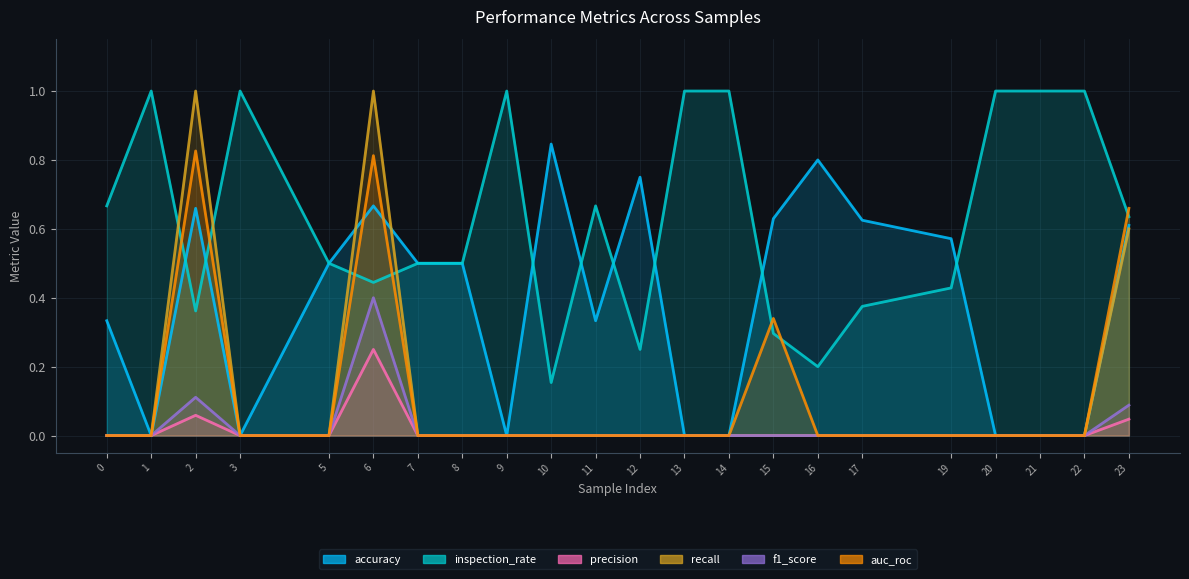

The value of inspection_rate at 13 is 0.3. True or false?

False